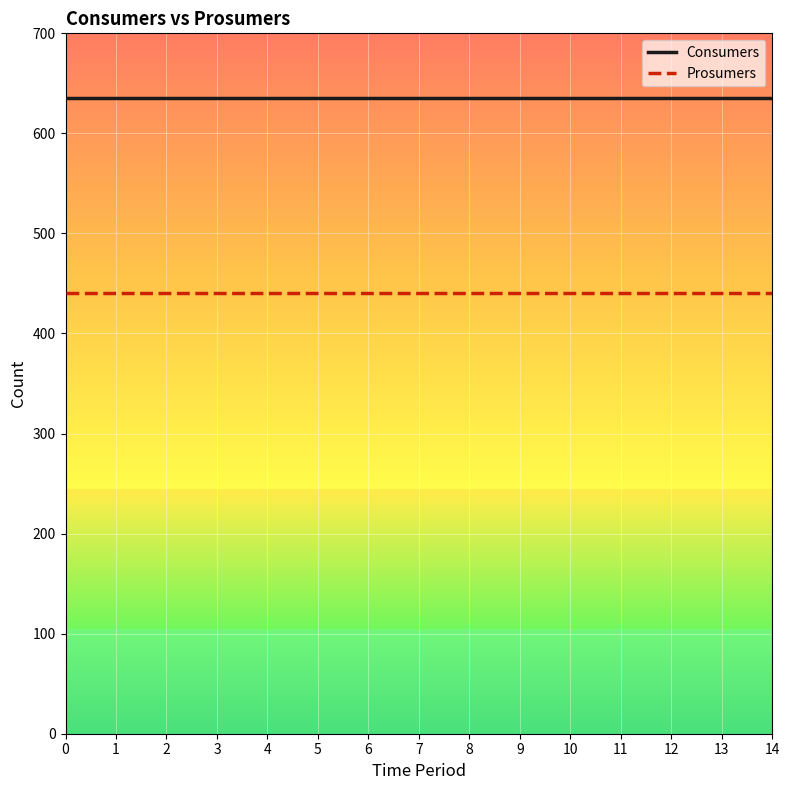

True or false: Prosumers and Consumers intersect in this chart.

False